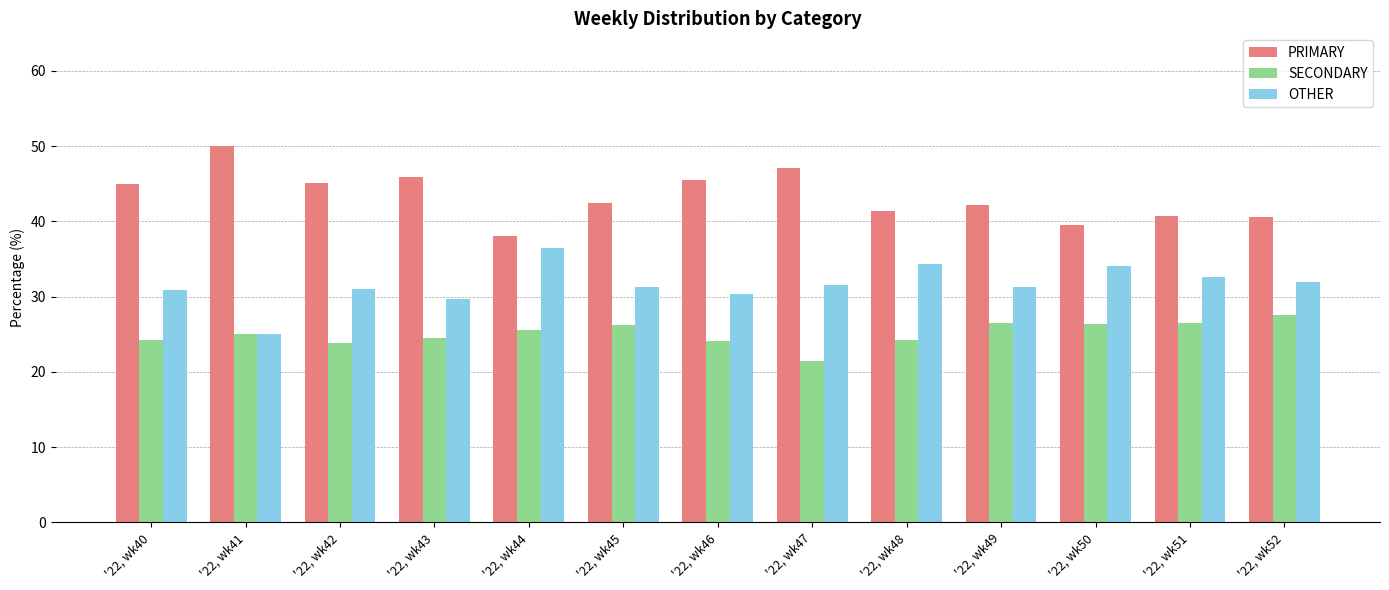

At which category does the chart reach its minimum across all series?

'22, wk47